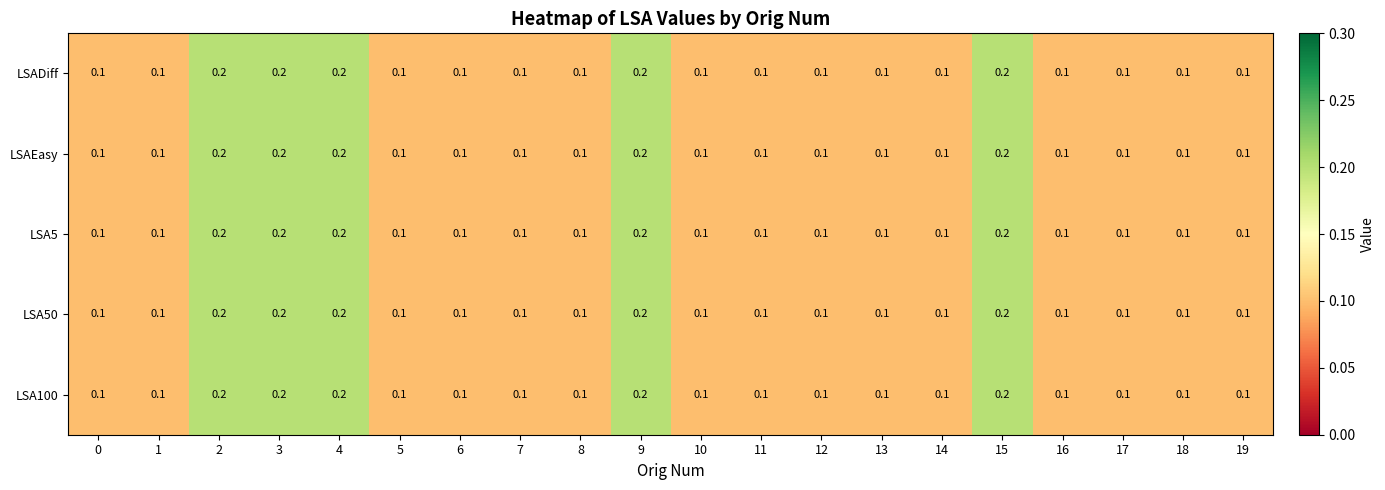

Count the LSA100 values in the range 0 to 1.

20